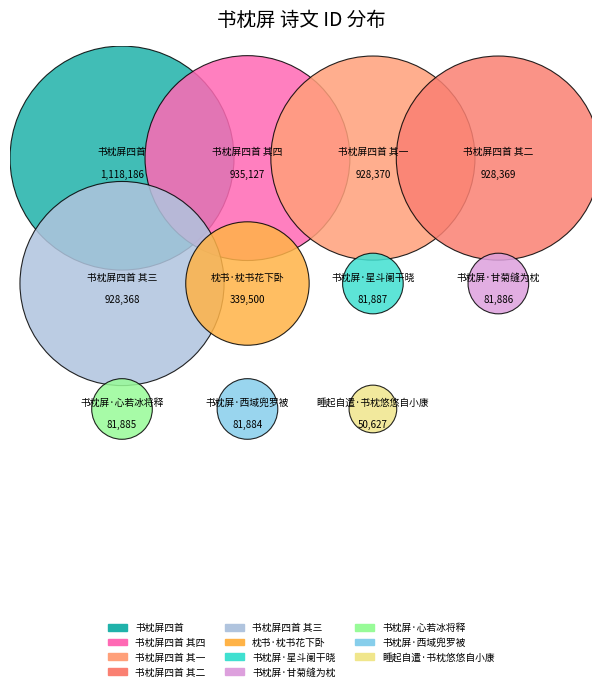

To the nearest percent, what is the combined percentage of 枕书·枕书花下卧 and 书枕屏四首 其三?

23%